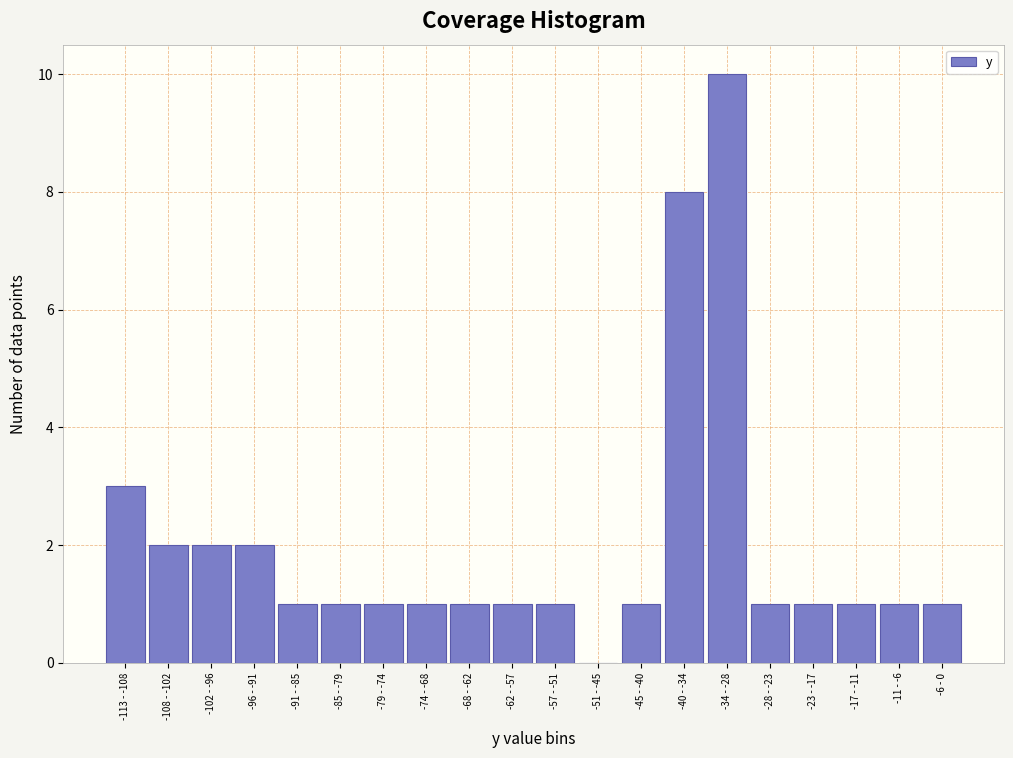

Reading left to right, transcribe all the data shown in this chart.

-113 - -108=3	-108 - -102=2	-102 - -96=2	-96 - -91=2	-91 - -85=1	-85 - -79=1	-79 - -74=1	-74 - -68=1	-68 - -62=1	-62 - -57=1	-57 - -51=1	-51 - -45=0	-45 - -40=1	-40 - -34=8	-34 - -28=10	-28 - -23=1	-23 - -17=1	-17 - -11=1	-11 - -6=1	-6 - 0=1